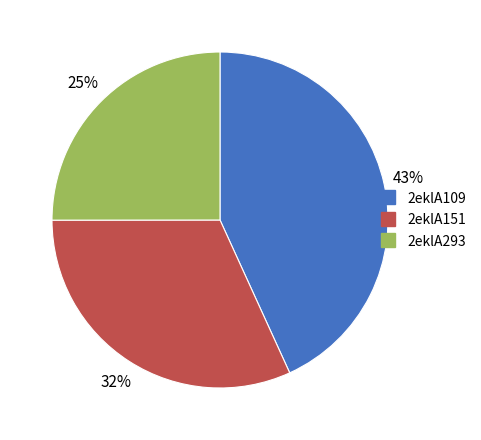

Is 2eklA293 the majority of the pie?

No